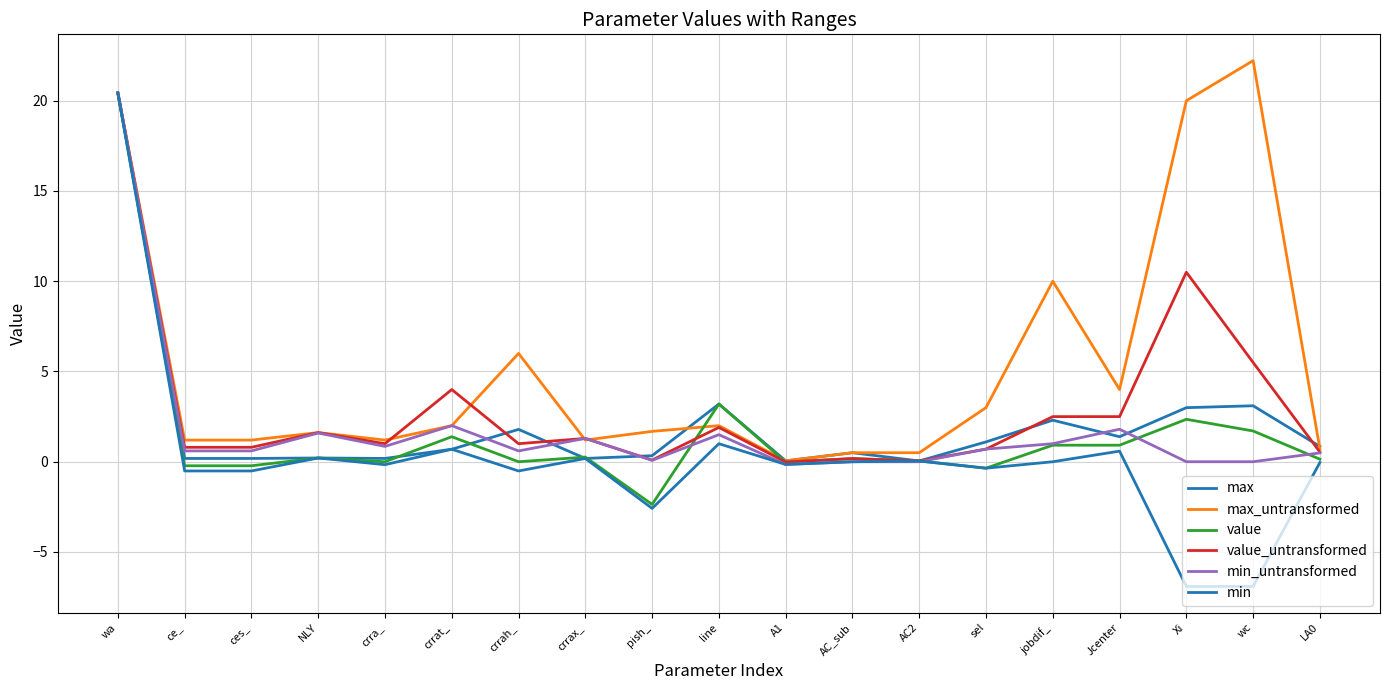

The min_untransformed series shows 0.0 at AC_sub. True or false?

True